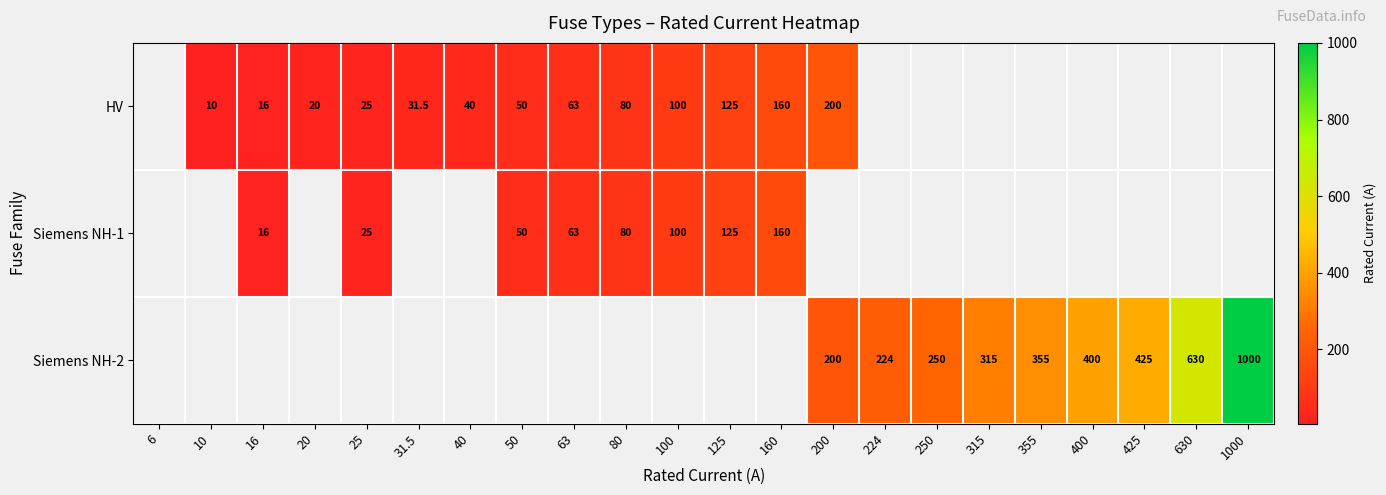

The Siemens NH-2 series shows 293.3 at 200. True or false?

False